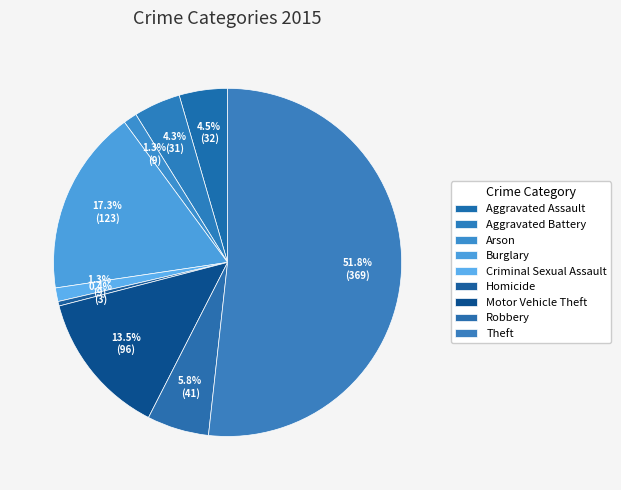

How much of the chart is everything except Homicide?

99.6%